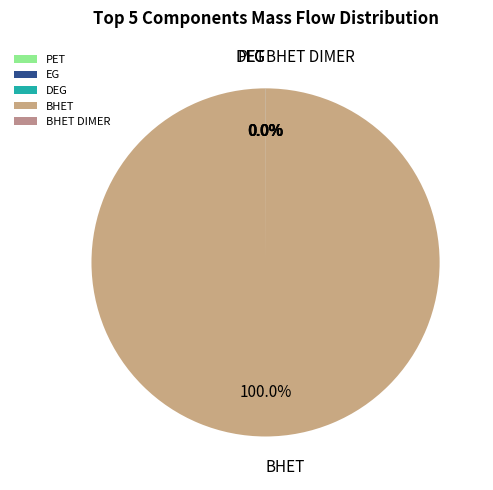

Which slice is the largest?

BHET